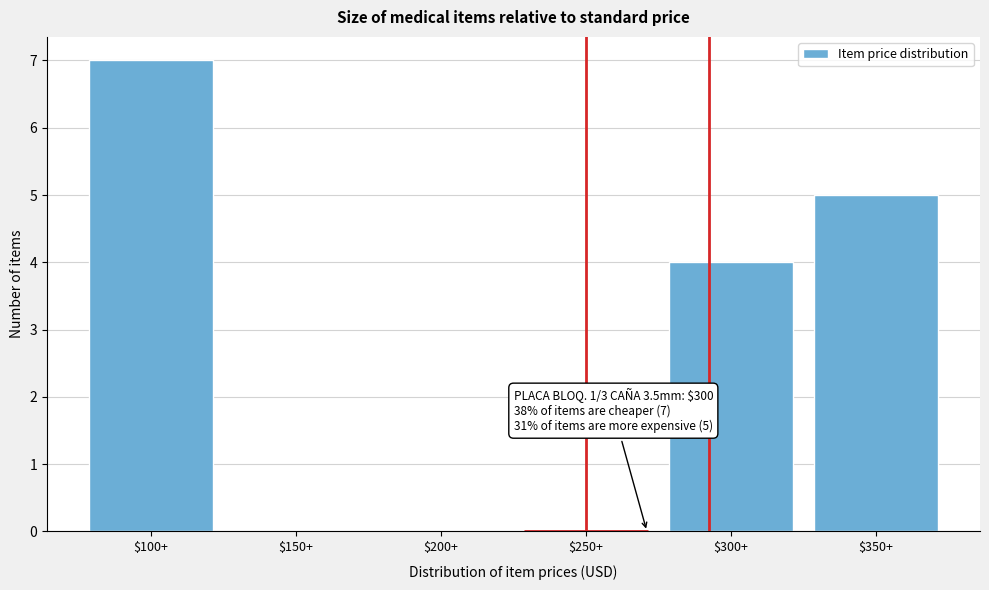

What is the sum of all values?

16